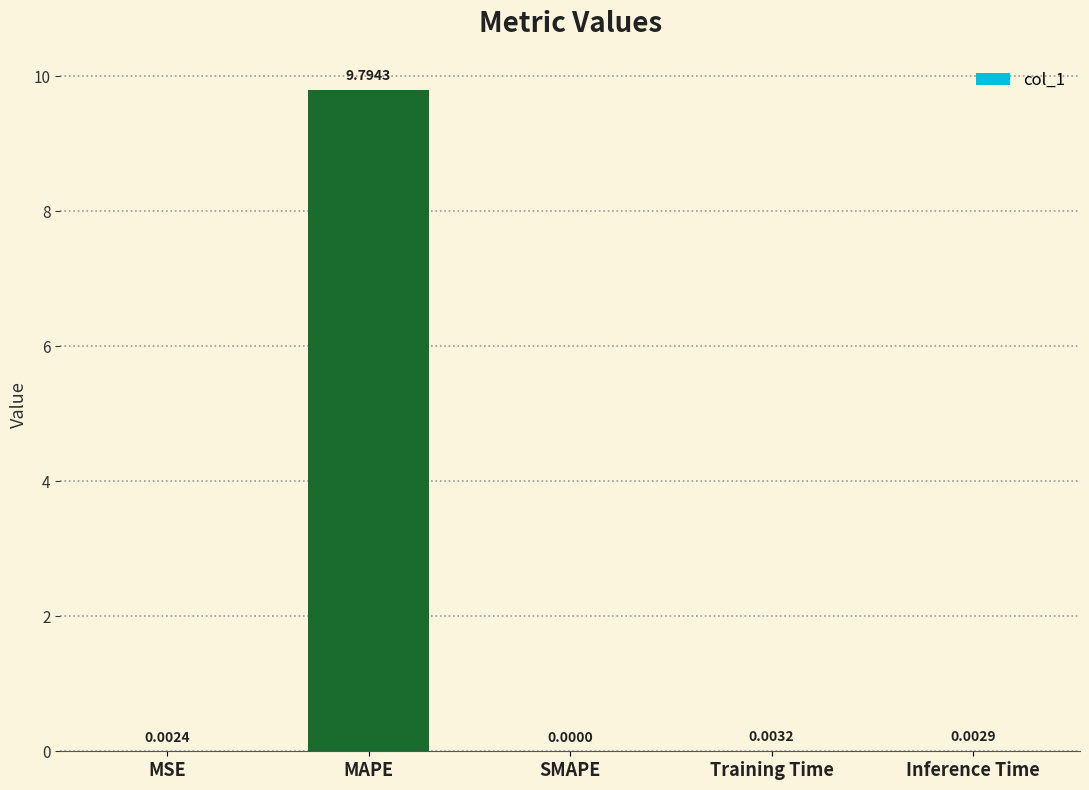

Which category has the highest value across all series?

MAPE